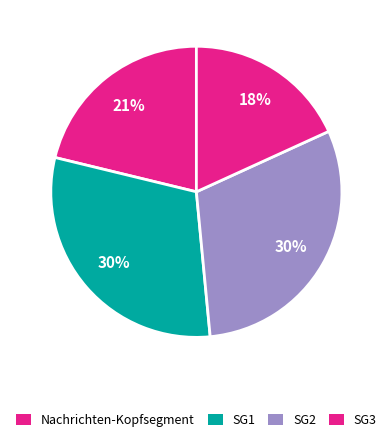

To the nearest percent, what is the difference between the largest and smallest slice percentages?

12%